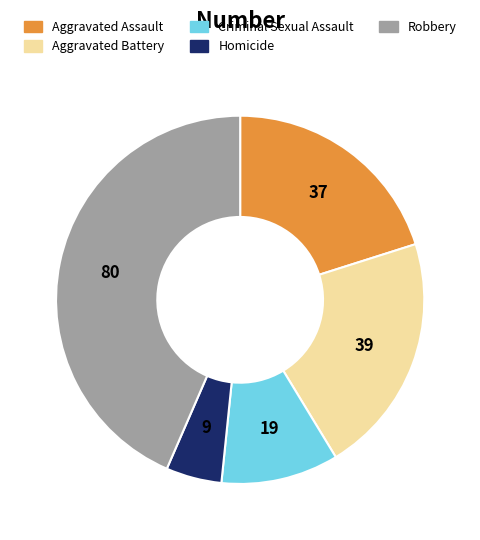

Which category has the biggest portion of the pie?

Robbery